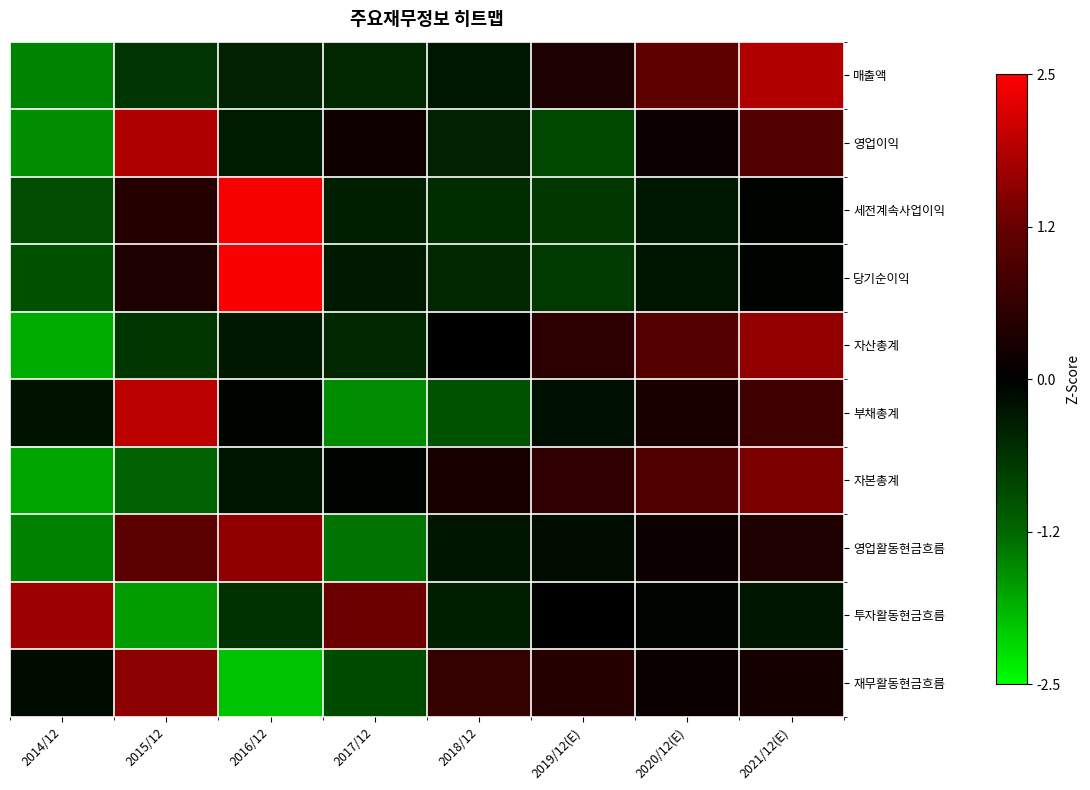

At which category is the sum across all series the highest?

2021/12(E)